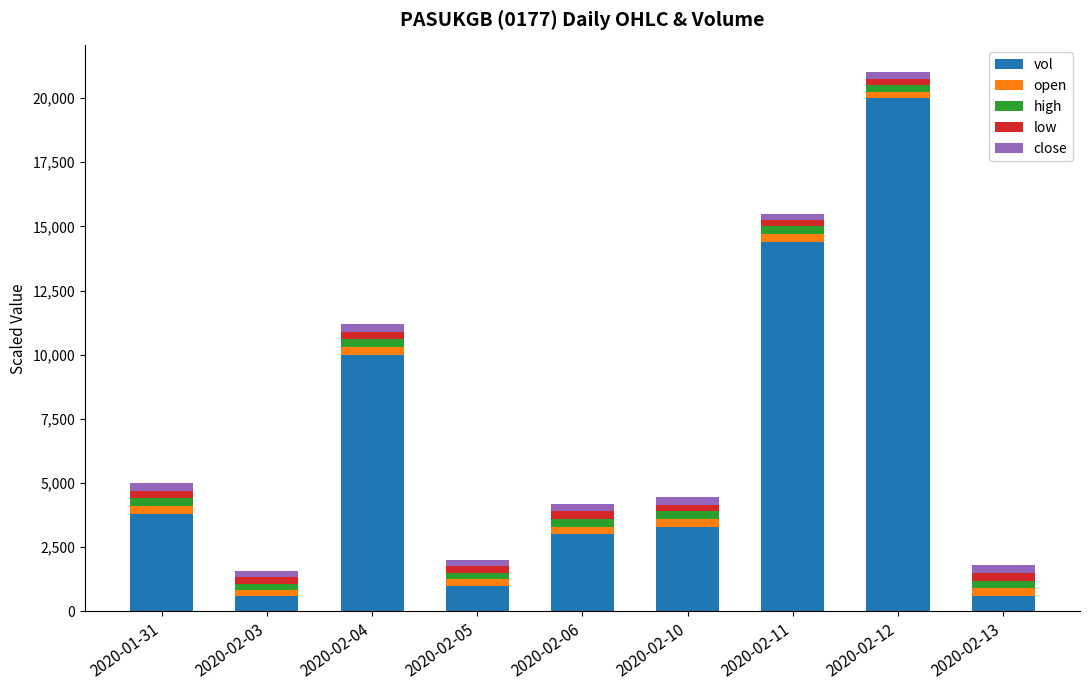

At which category is the sum across all series the highest?

2020-02-12